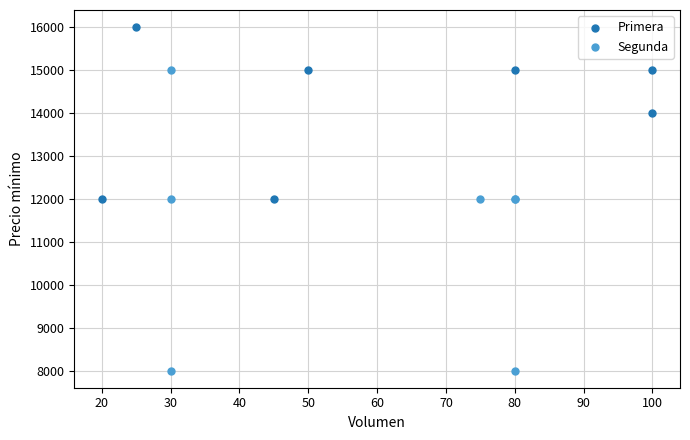

Which series has the largest Y range (max minus min)?

Segunda